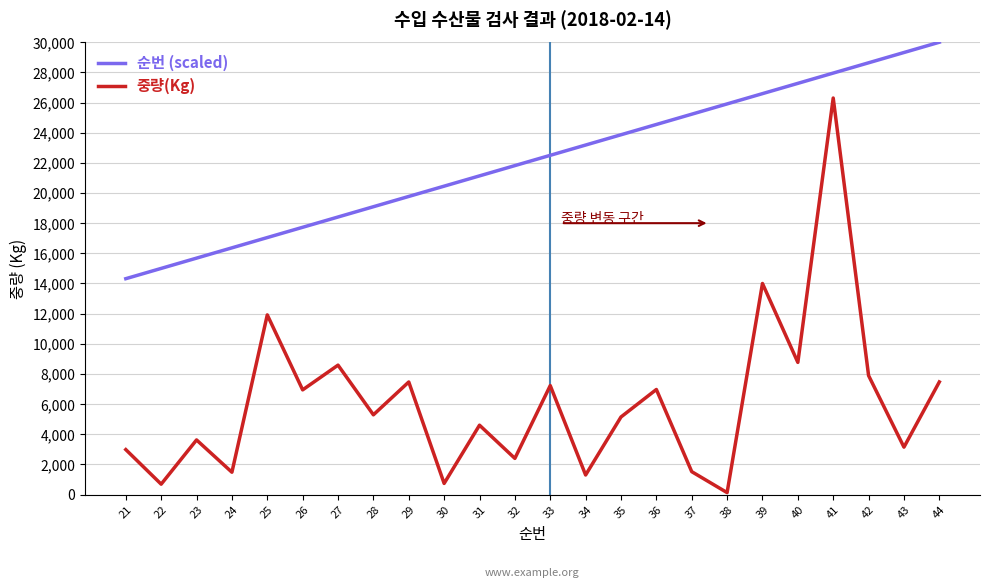

Rank the series at 21 from lowest to highest value.

중량(Kg), 순번 (scaled)